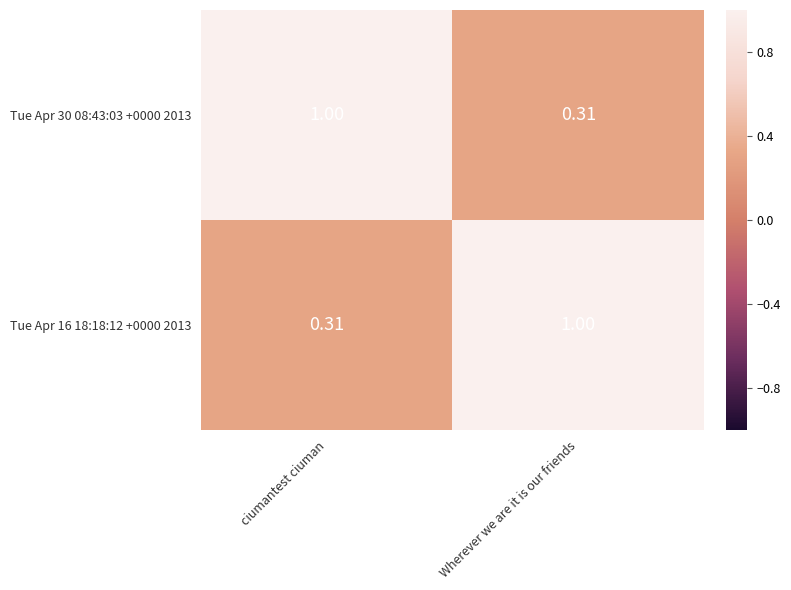

At which label is Tue Apr 16 18:18:12 +0000 2013 closest to 0?

ciumantest ciuman